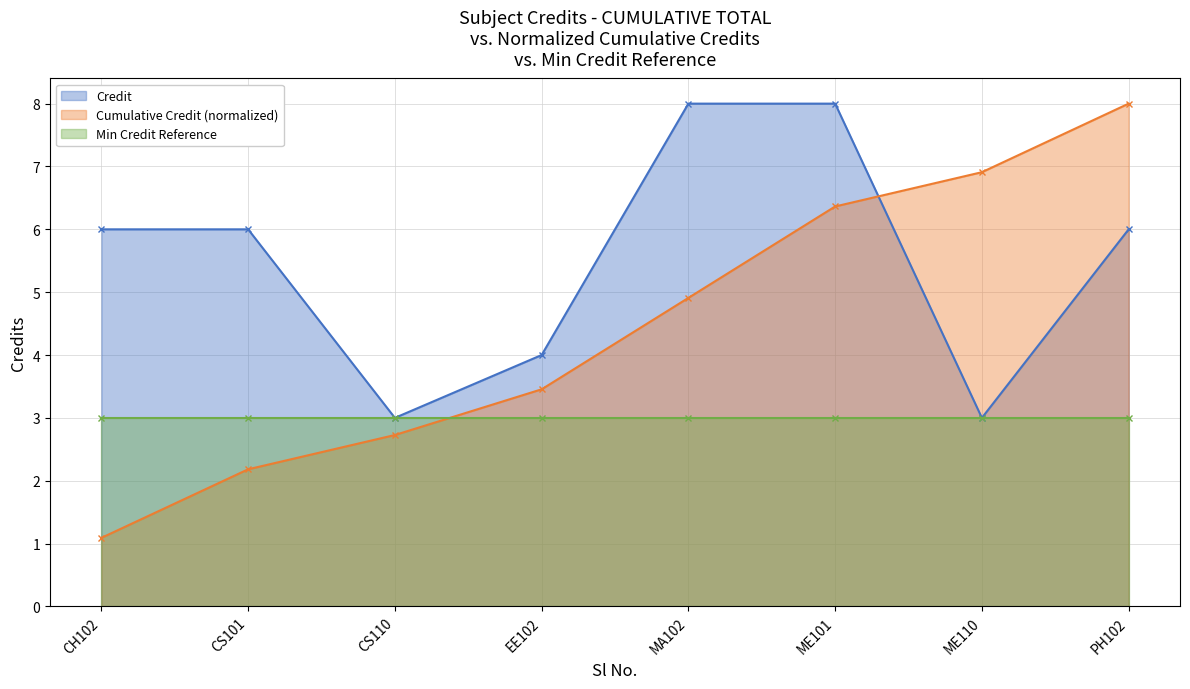

What is the average value?

6